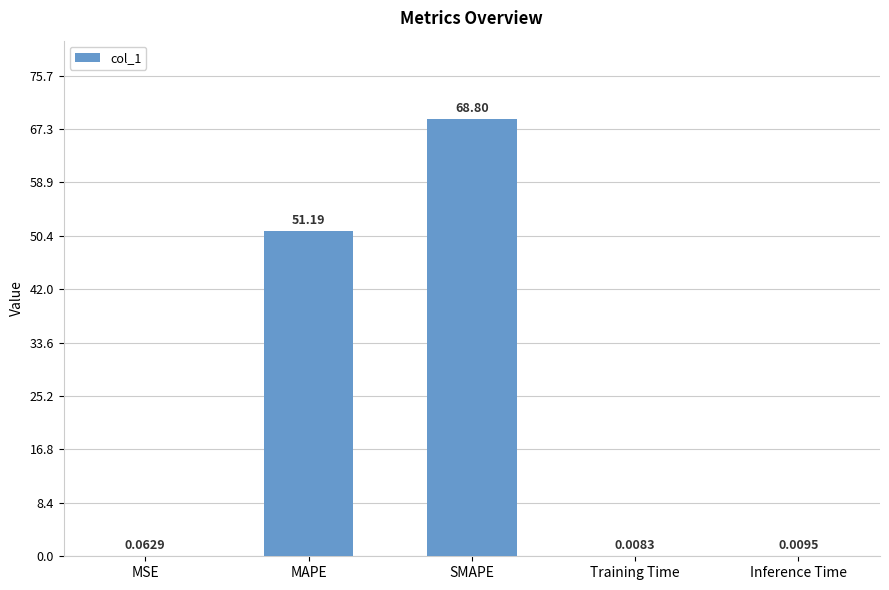

What is the sum of the values at MSE and MAPE?

51.3